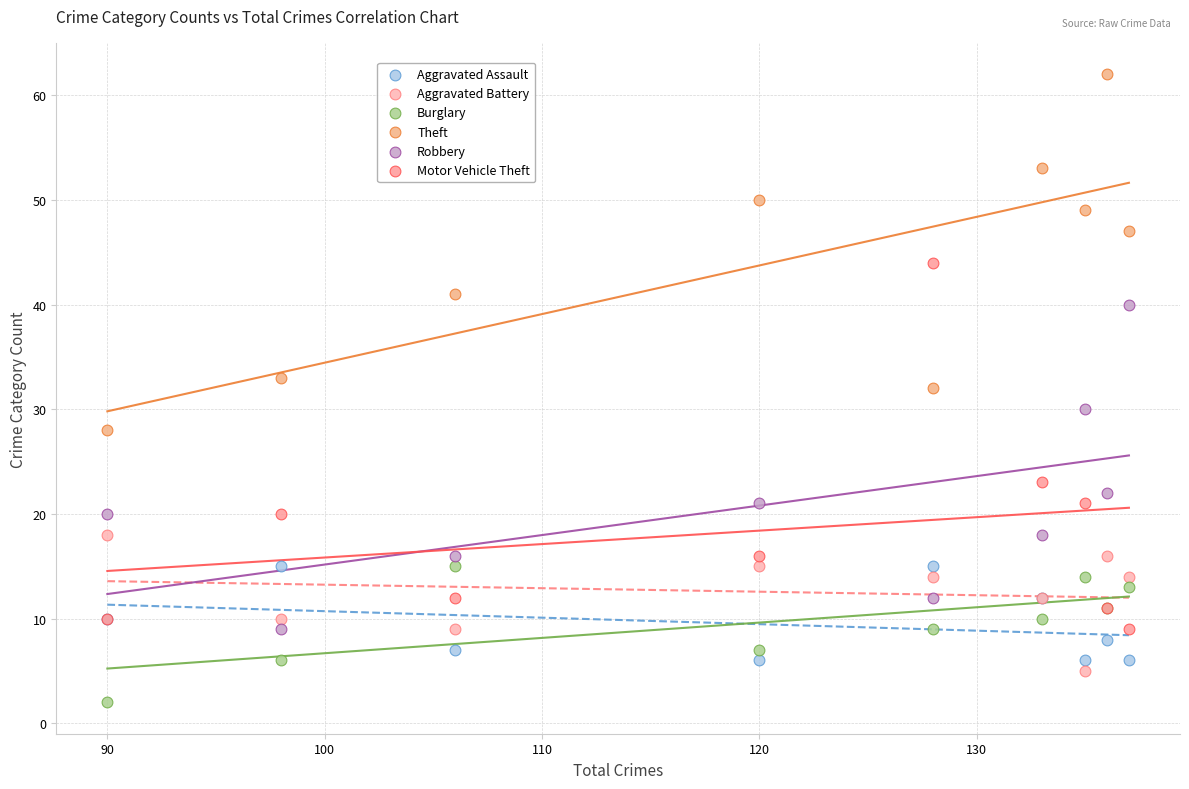

Which series contains the lowest Y value?

Burglary